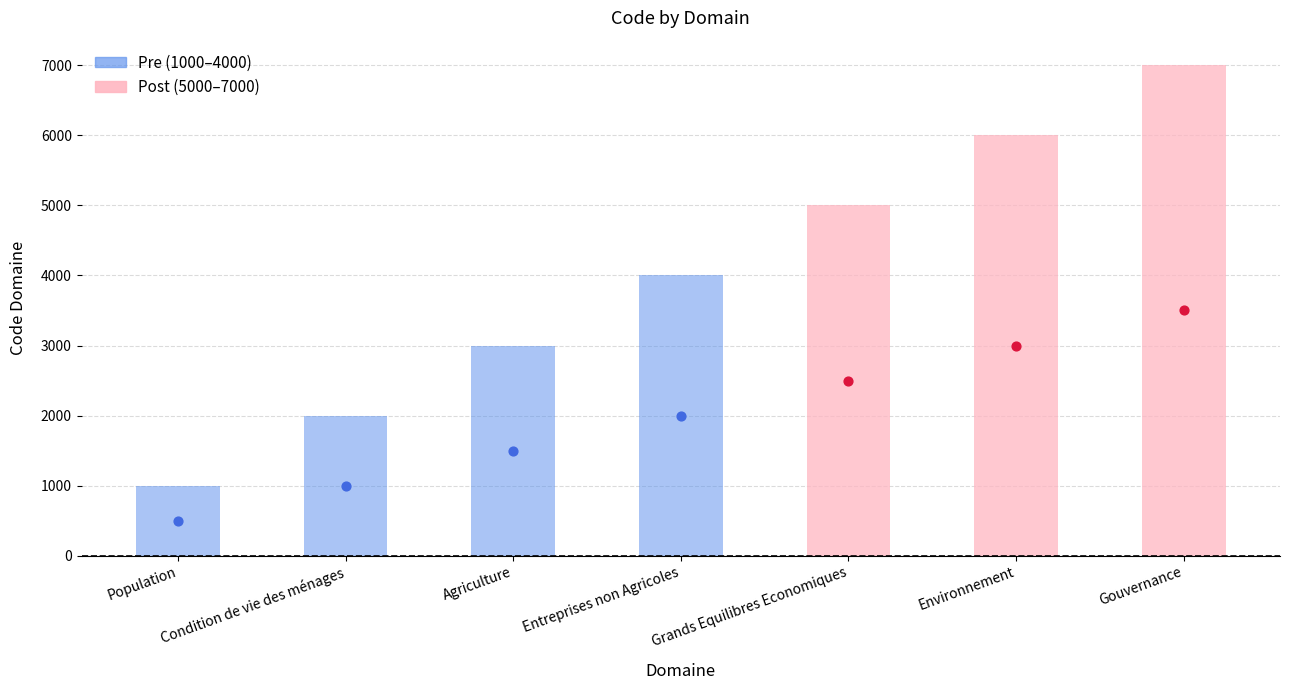

Between Grands Equilibres Economiques and Environnement, which is larger?

Environnement